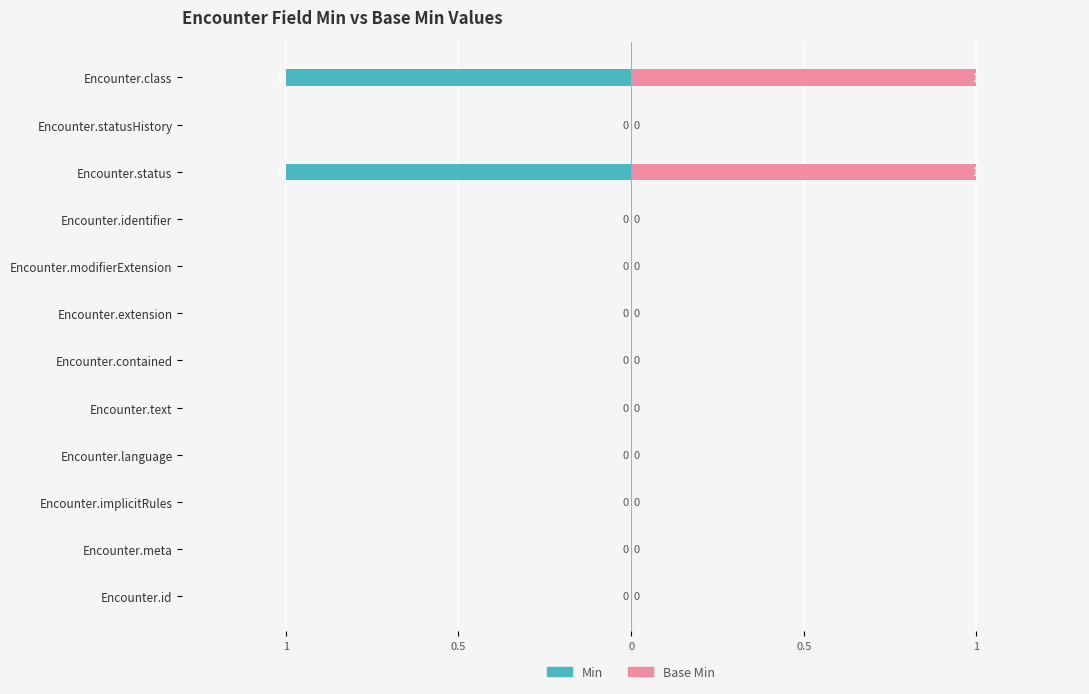

What are all the series names shown in the legend?

Min, Base Min